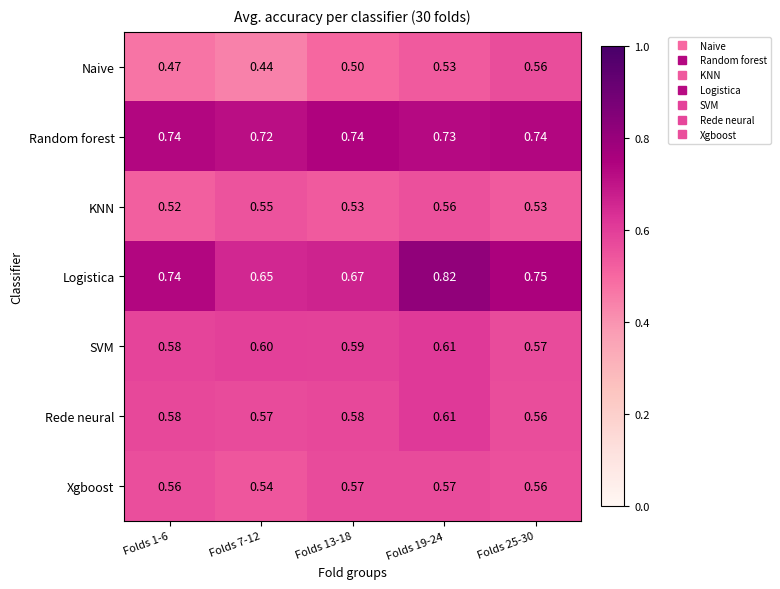

Rank the series at Folds 7-12 from lowest to highest value.

Naive, Xgboost, KNN, Rede neural, SVM, Logistica, Random forest